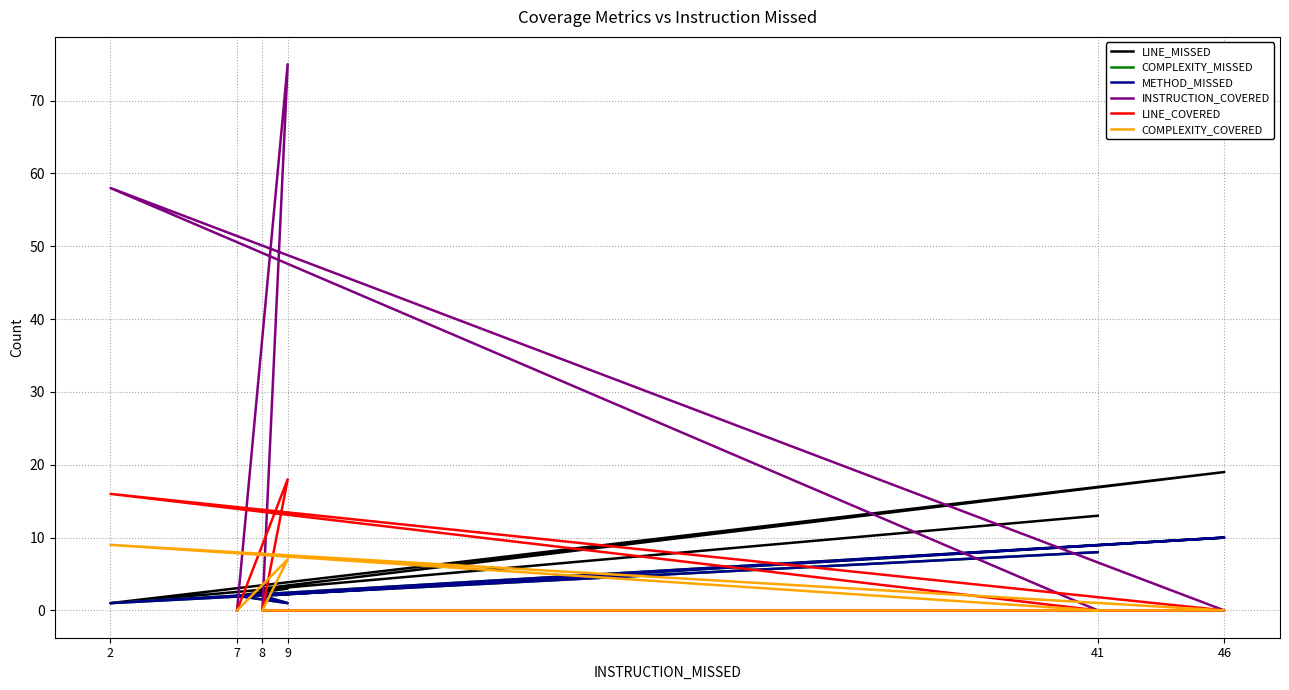

How many lines are shown in the chart?

6